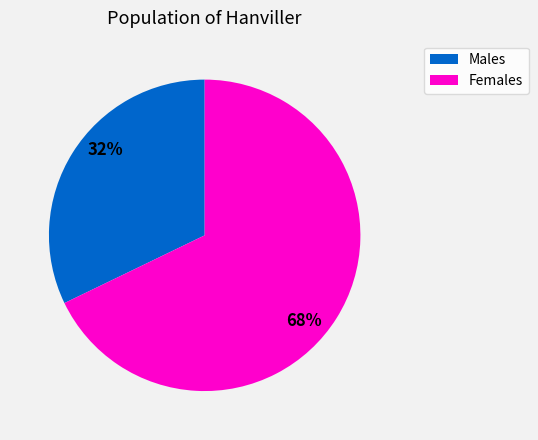

Does any single category account for the majority?

Yes